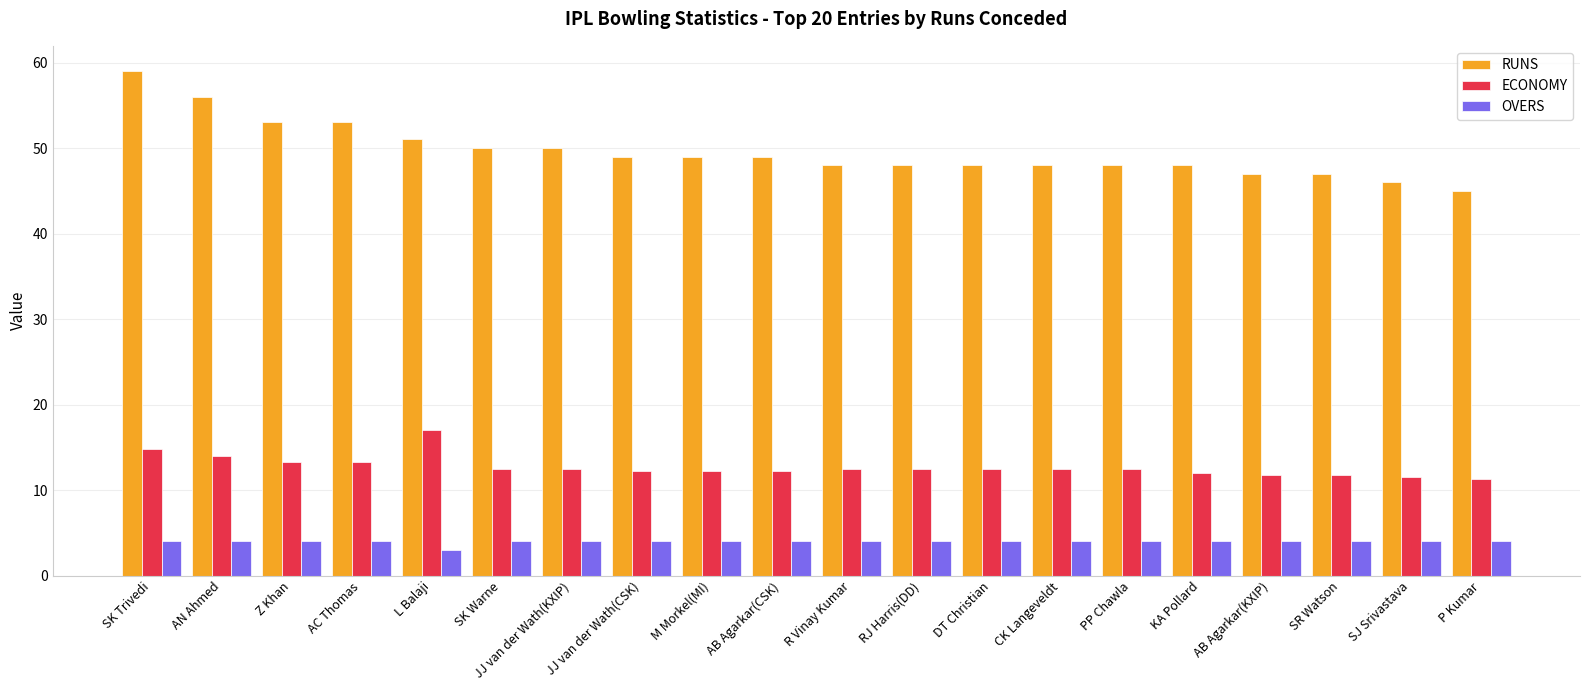

What is the value of the OVERS bar at the 3rd from the left?

4.0